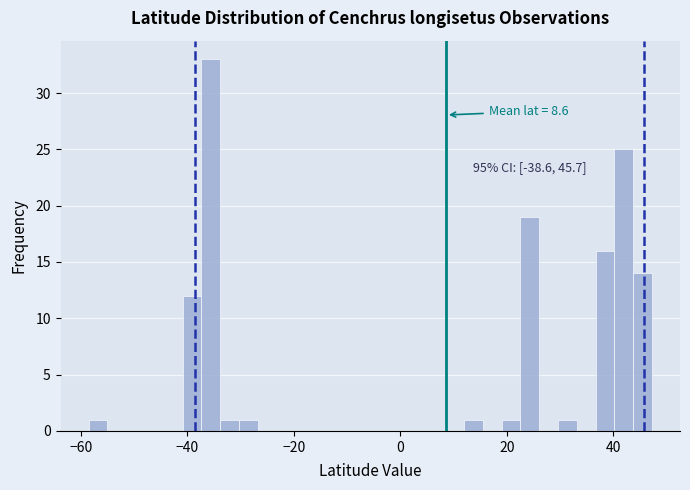

Around what value on the x-axis is the tallest bar? Give the approximate position of its centre, as read against the axis.

-36